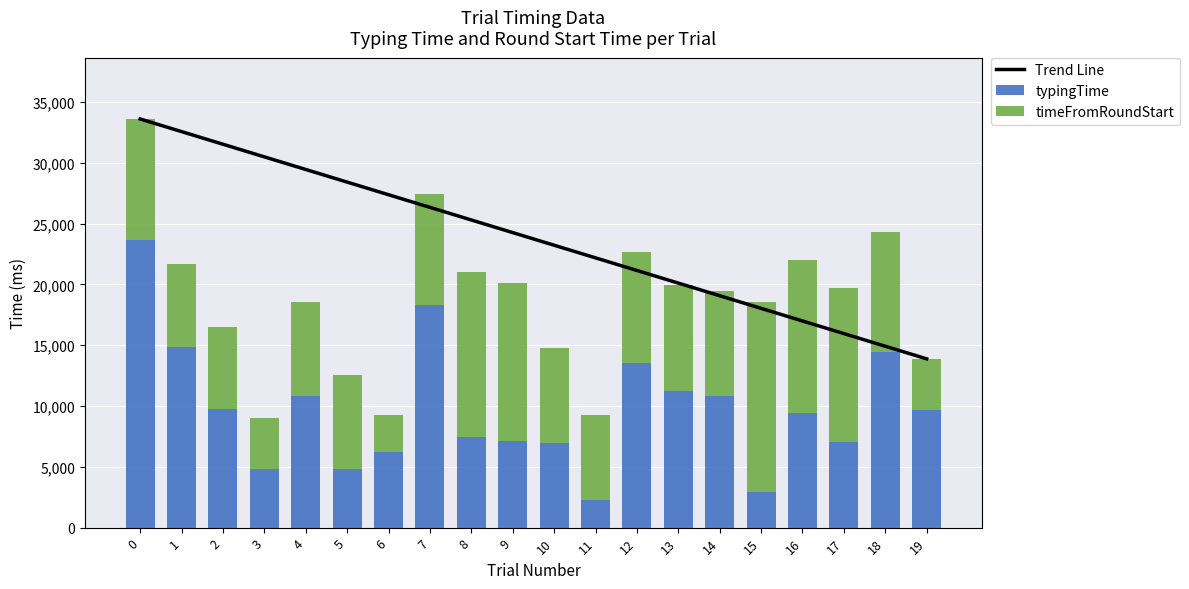

What is the value of the Trend Line bar at the 18th from the left?

15956.4